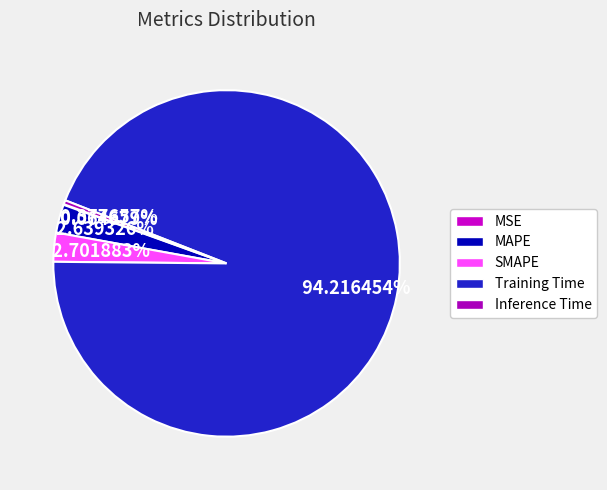

Between MSE and Training Time, which is larger?

Training Time